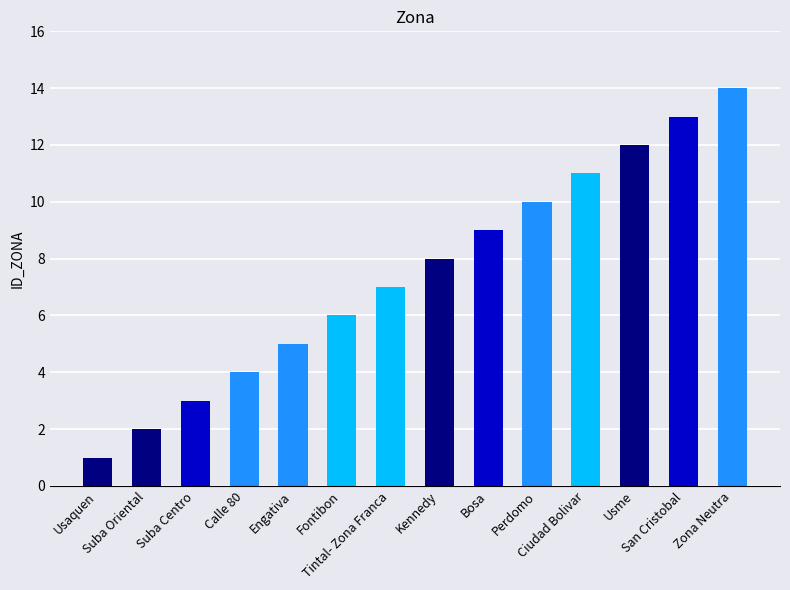

What is the greatest value displayed?

14